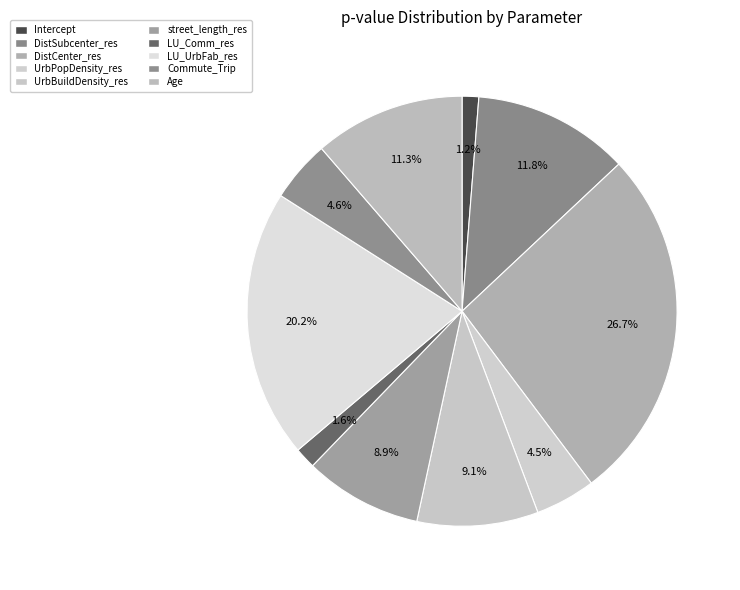

To the nearest percent, what is the difference between the largest and smallest slice percentages?

25%